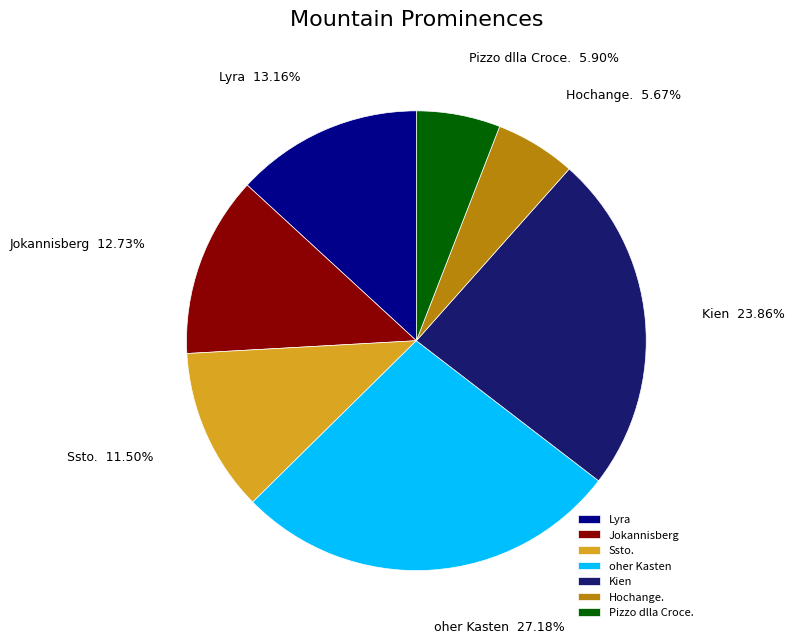

Which has a higher value, Jokannisberg or oher Kasten?

oher Kasten